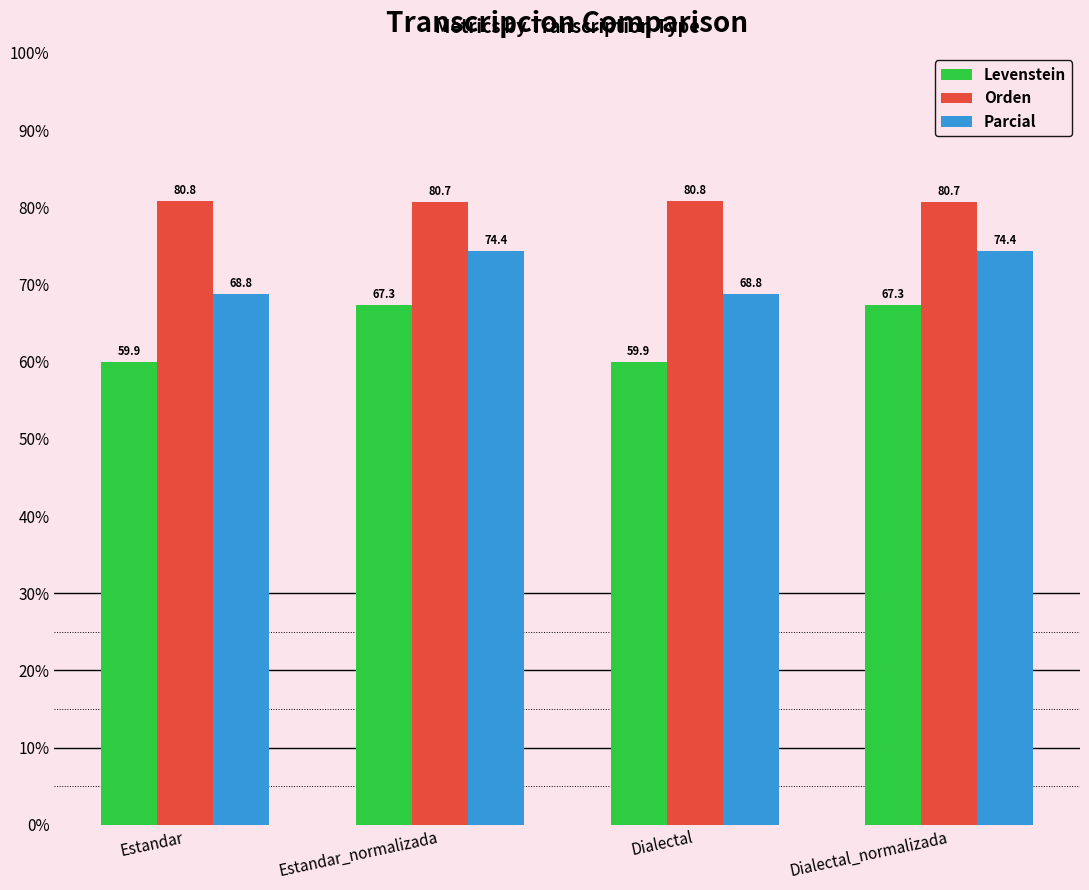

Read the Levenstein value at Dialectal.

59.9